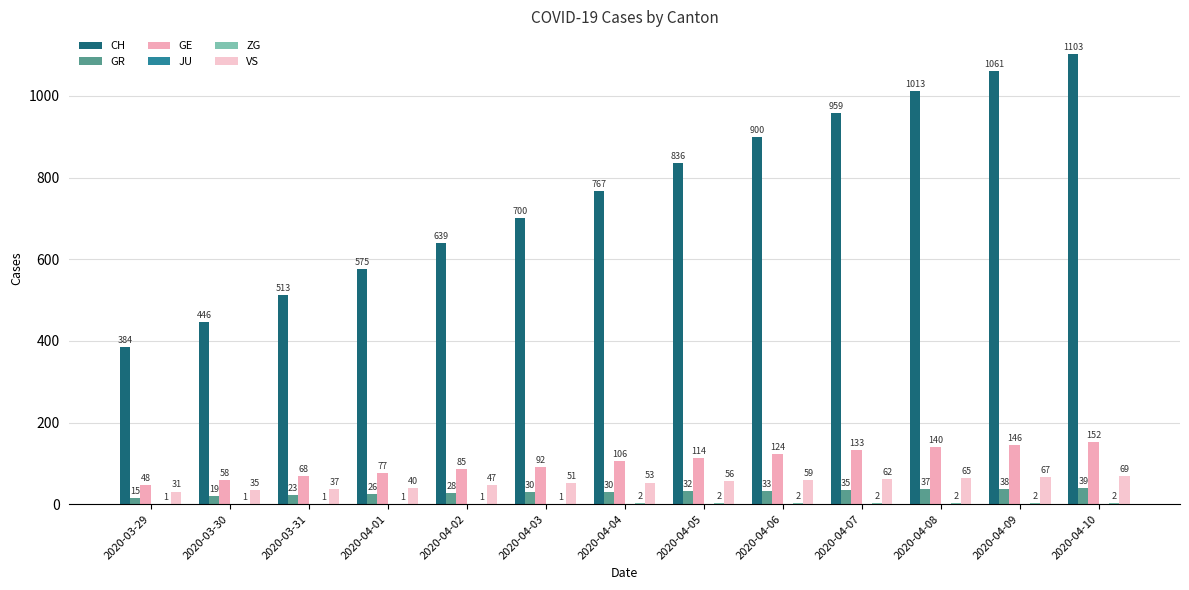

What is the sum of all GE values?

1343